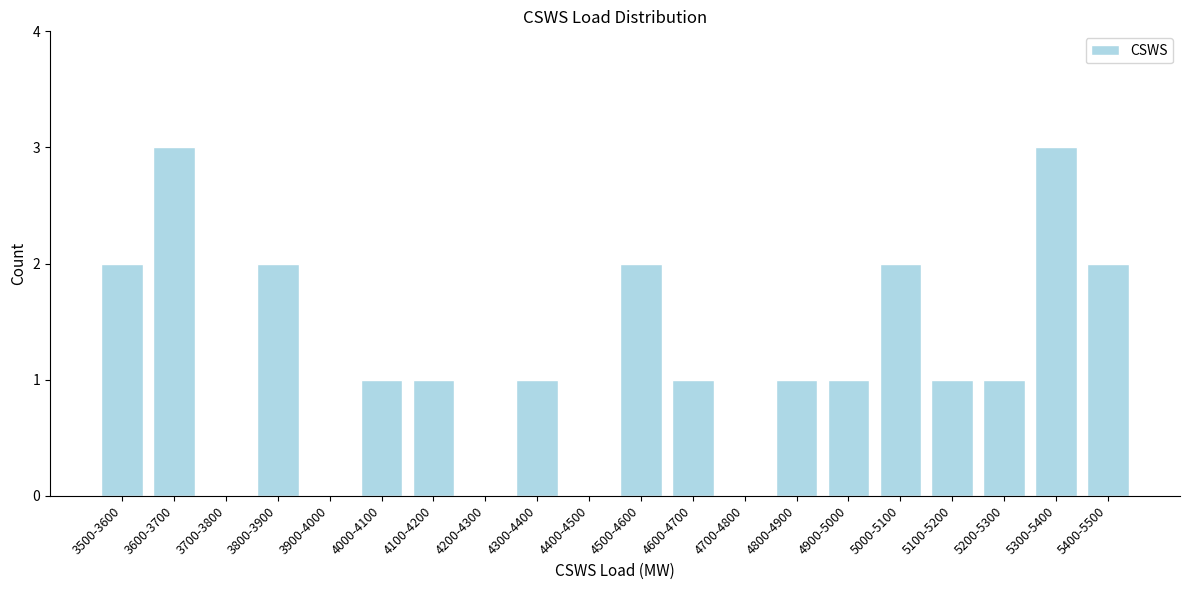

Reading right to left, list all the values displayed in this chart.

5400-5500=2	5300-5400=3	5200-5300=1	5100-5200=1	5000-5100=2	4900-5000=1	4800-4900=1	4700-4800=0	4600-4700=1	4500-4600=2	4400-4500=0	4300-4400=1	4200-4300=0	4100-4200=1	4000-4100=1	3900-4000=0	3800-3900=2	3700-3800=0	3600-3700=3	3500-3600=2